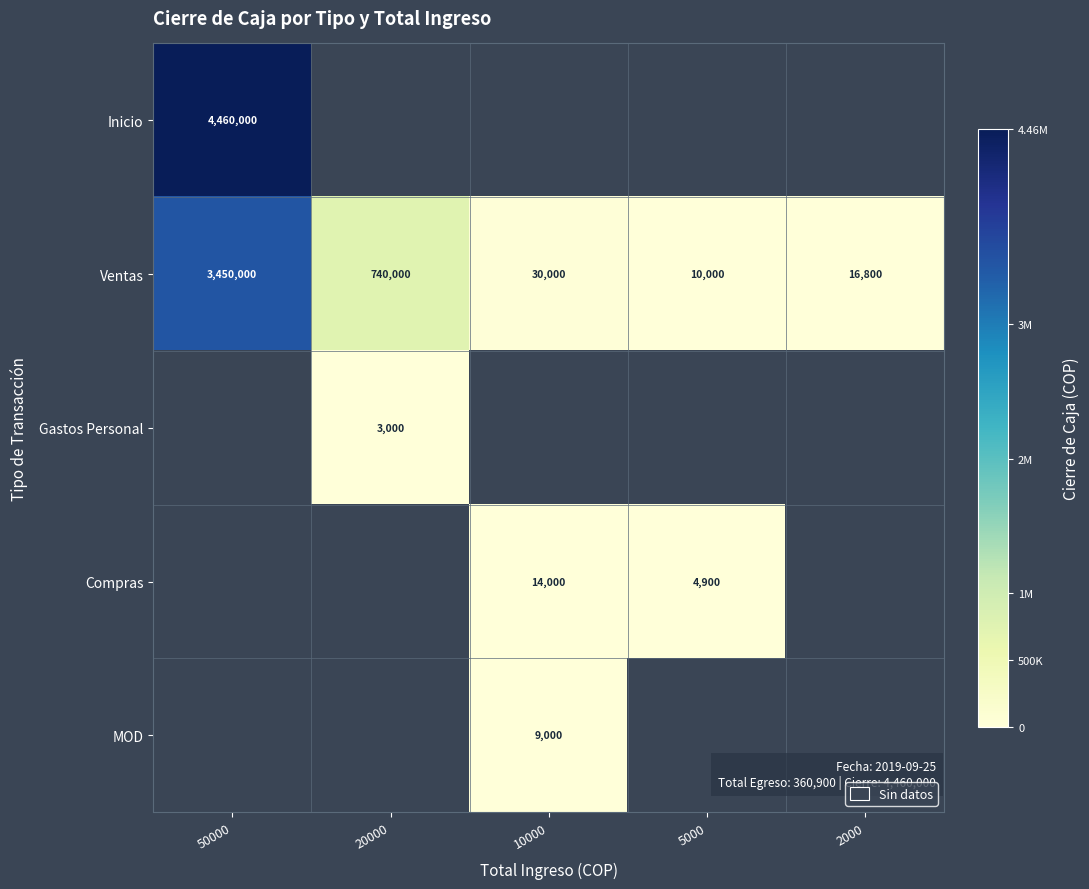

List the labels in order of Ventas value, largest first.

50000, 20000, 10000, 2000, 5000